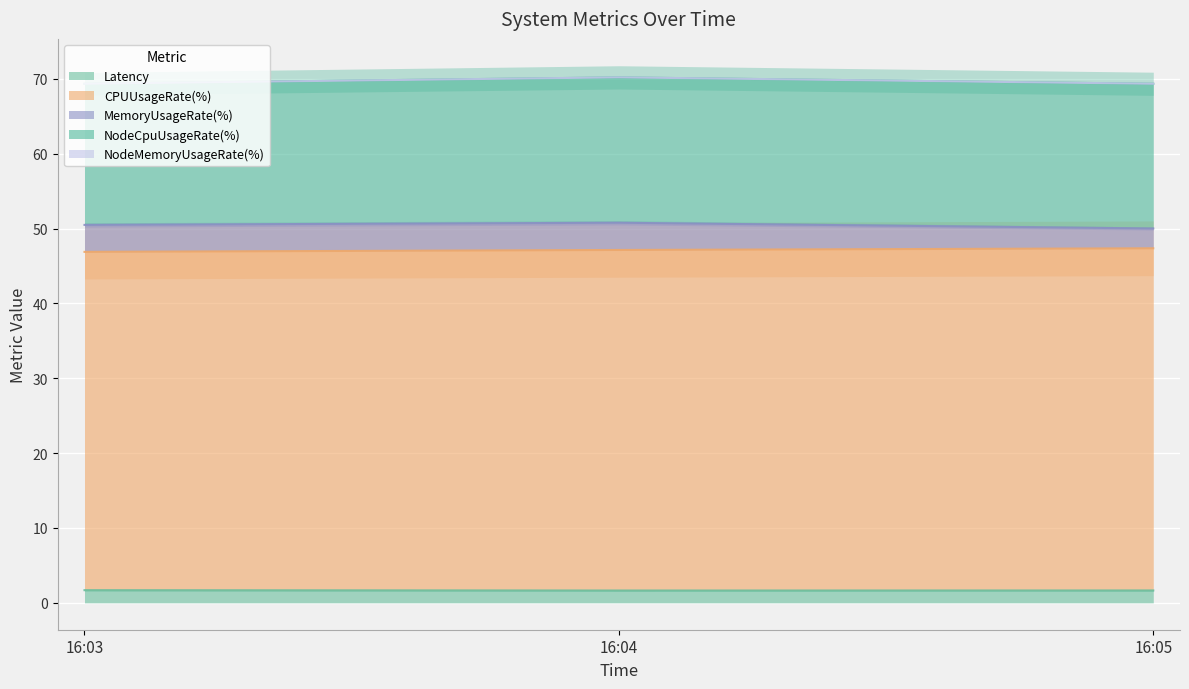

Between 1695571500 and 1695571380, which is larger?

1695571380